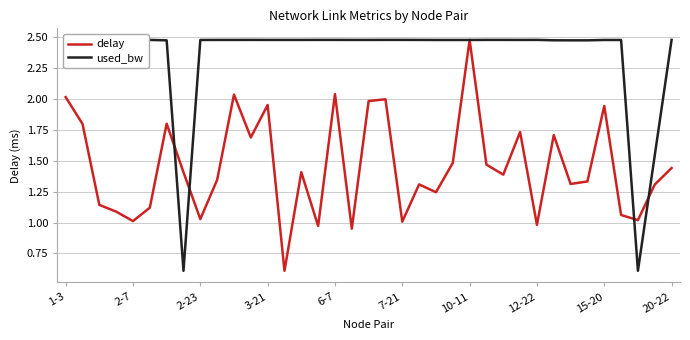

List the series in order of their overall mean, highest first.

used_bw, delay